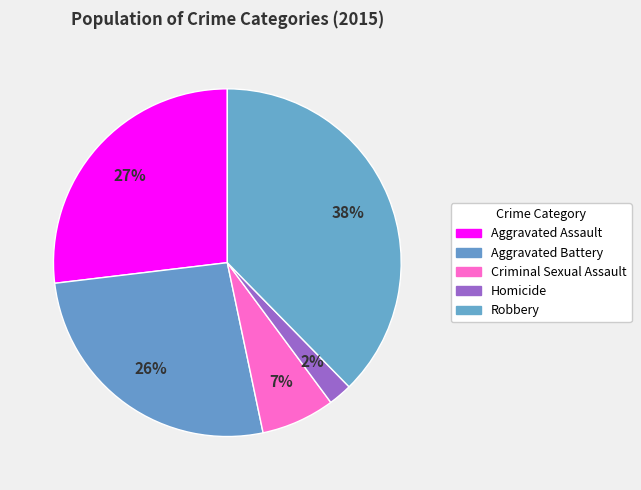

How many segments does this pie chart have?

5